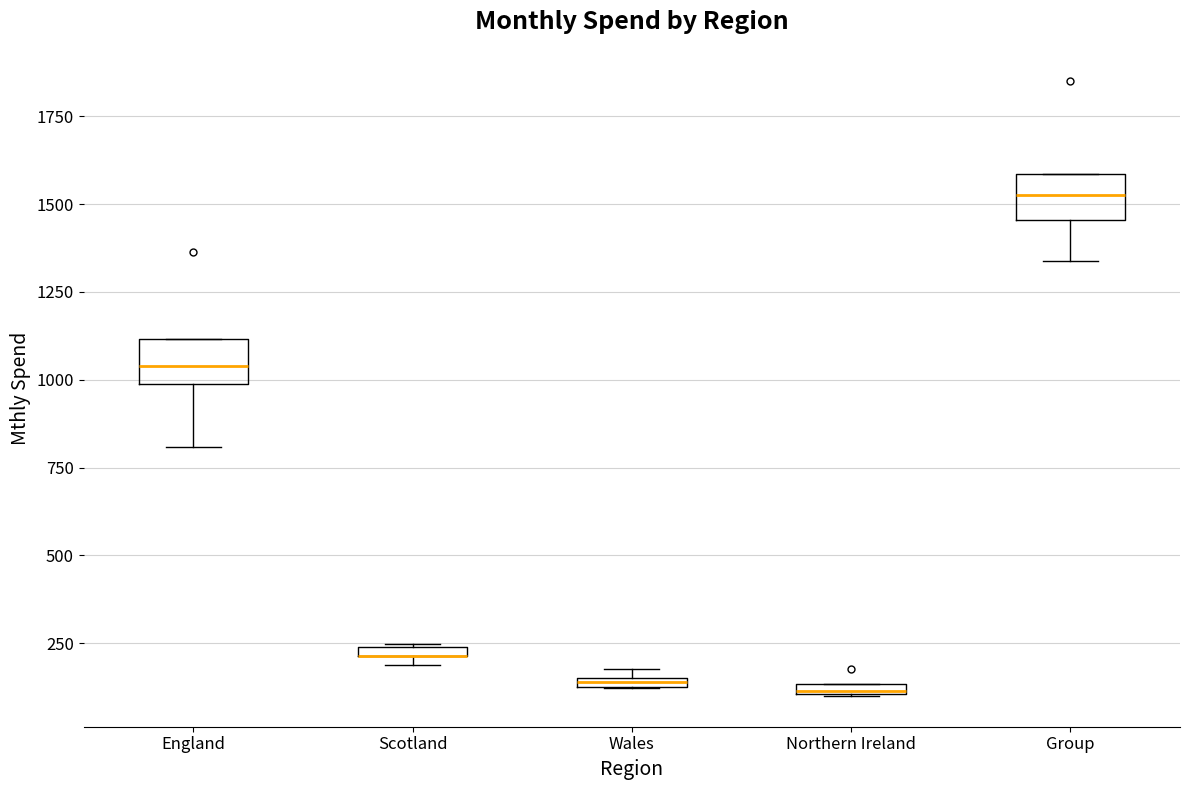

Where is the upper edge of the box for England on the y-axis? The values are not printed on the chart, so give them approximately, as read against the axis.

1100